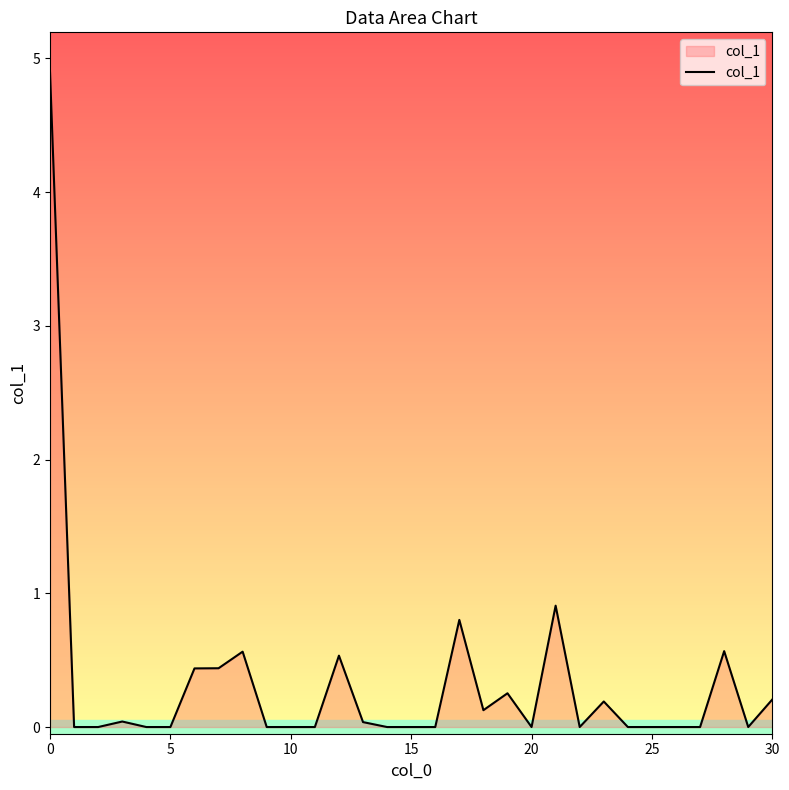

What is the greatest value displayed?

4.9